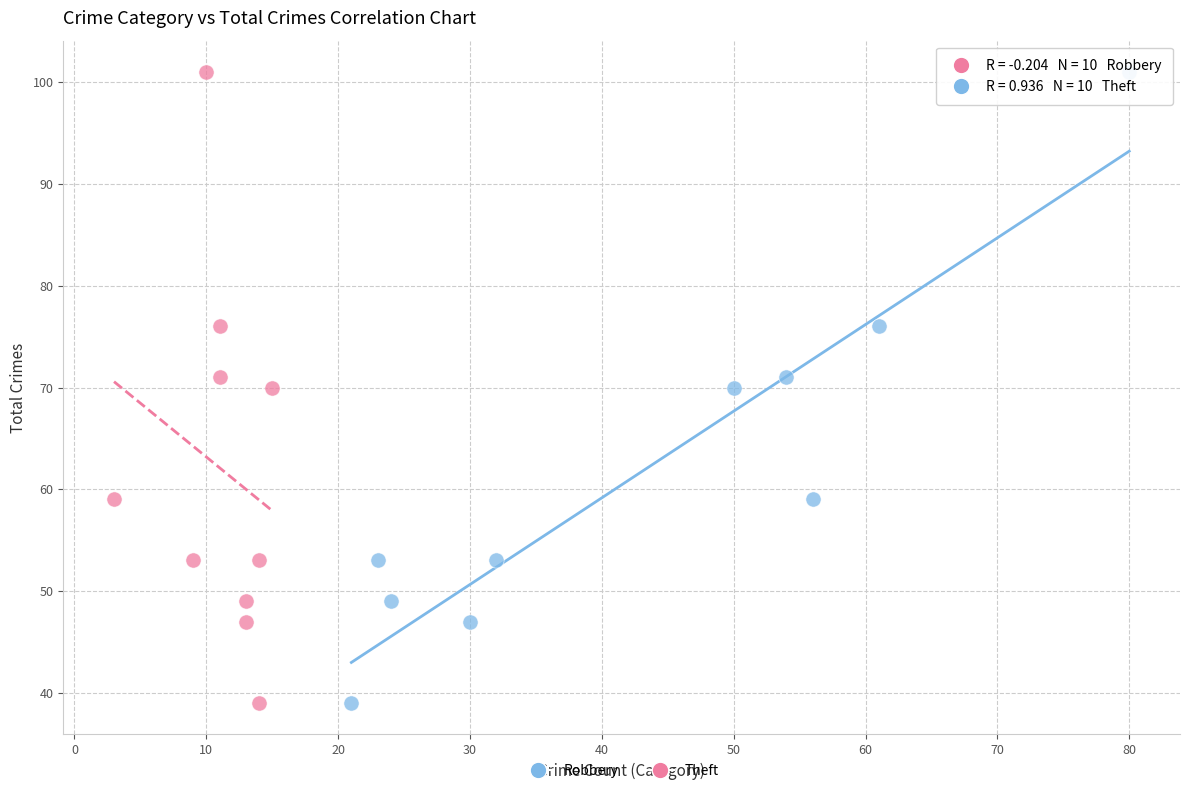

What are all the series names shown in the legend?

Robbery, Theft